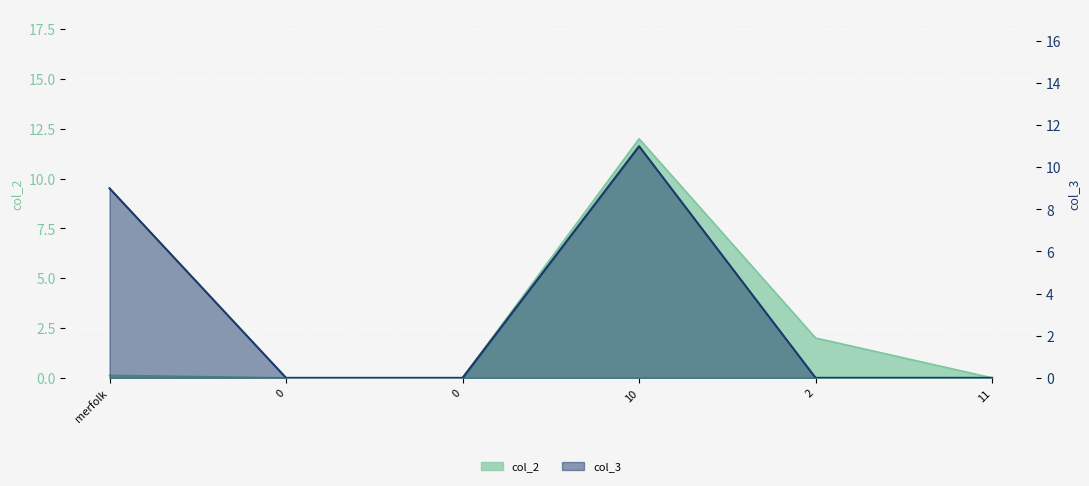

Reading left to right, list all the values displayed in this chart.

col_2: 0.1	0.0	0.0	12.0	2.0	0.0
col_3: 9.0	0.0	0.0	11.0	0.0	0.0